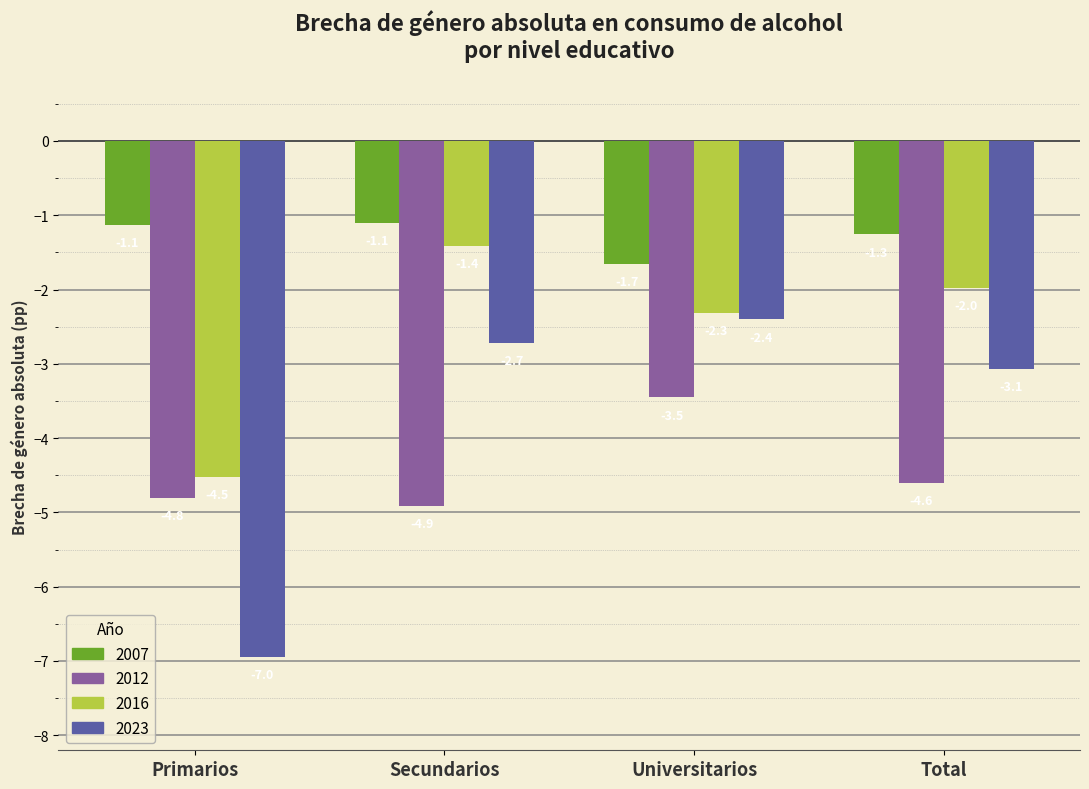

Between Primarios and Universitarios, which series saw the biggest shift?

2023